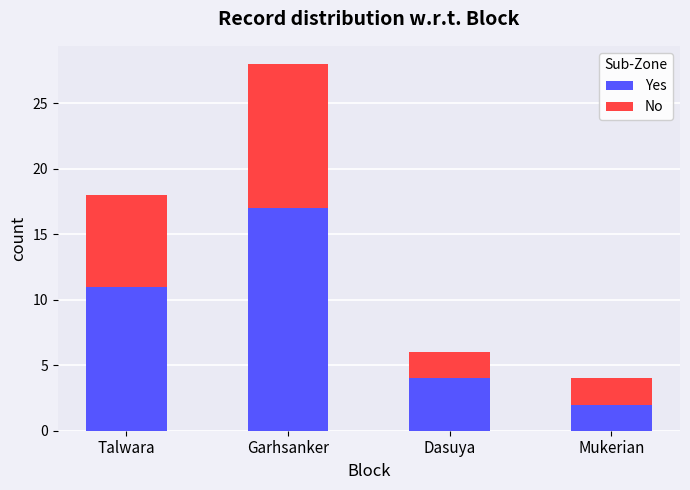

Rank the categories by Yes value from highest to lowest.

Garhsanker, Talwara, Dasuya, Mukerian